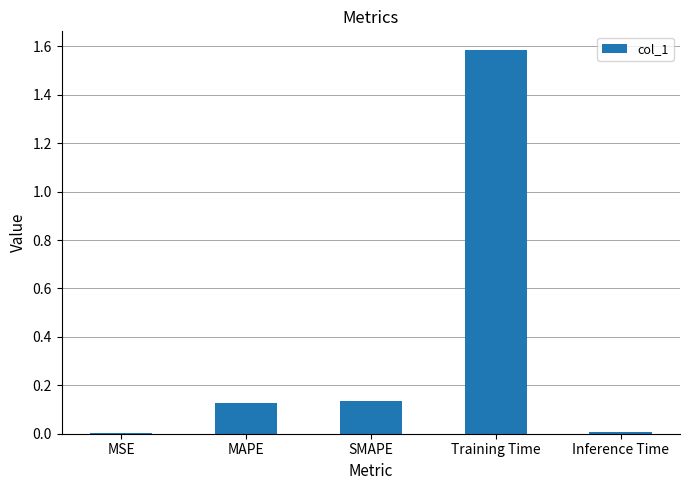

Count the number of categories in the chart.

5